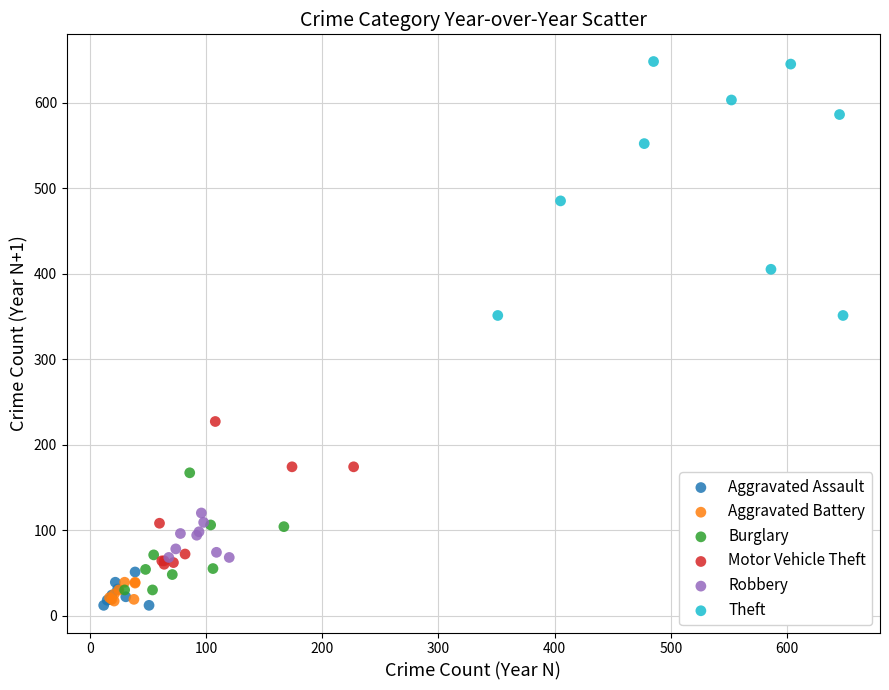

Which series has the widest spread of Y values?

Theft